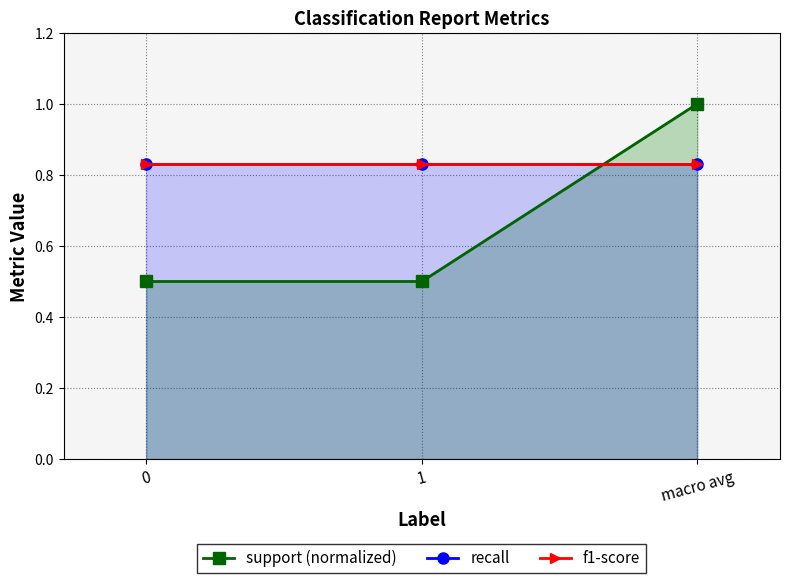

What is the spread (max minus min) of values at 1?

0.3